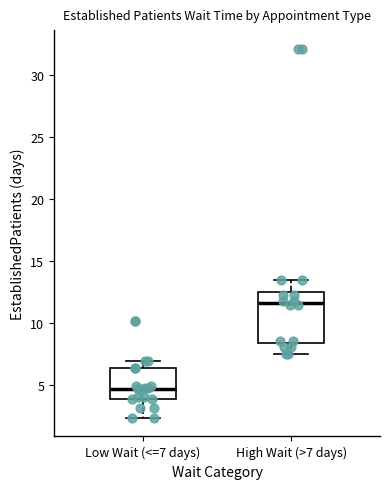

Reading left to right, transcribe this box plot: for each box, give where its median line is, the range the box spans, and where its two whiskers end, as read against the y-axis. The values are not printed on the chart, so give them approximately, as read against the axis.

Low Wait (<=7 days): median 4.5, box 4.0 to 6.5, whiskers 2.5 to 7.0
High Wait (>7 days): median 11.5, box 8.5 to 12.5, whiskers 7.5 to 13.5